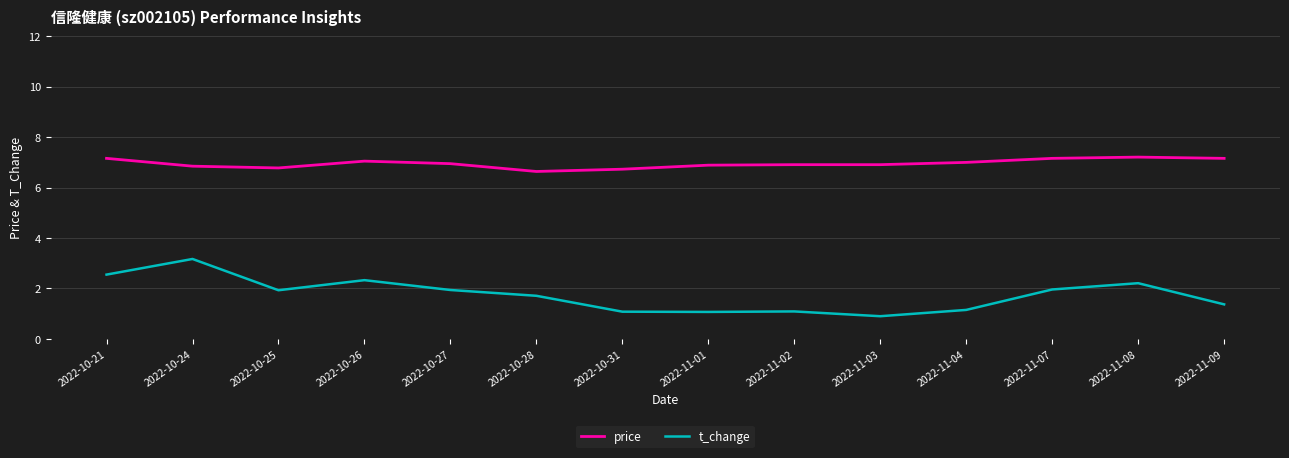

How many lines are shown in the chart?

2